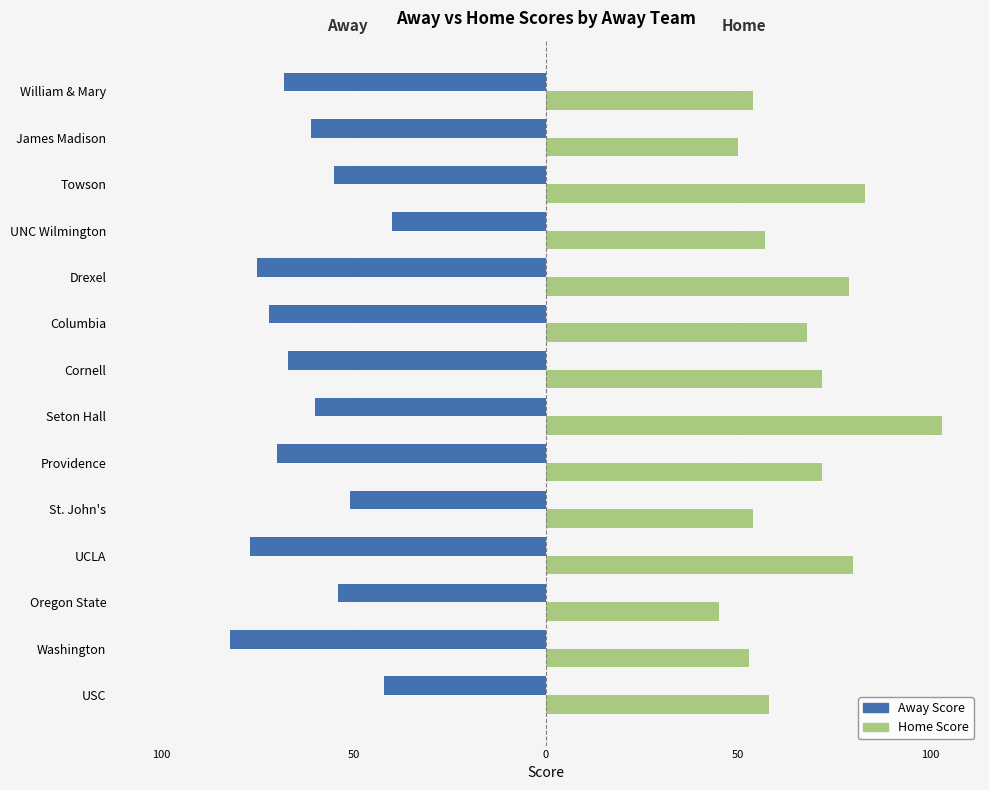

What are all the series names shown in the legend?

Away Score, Home Score